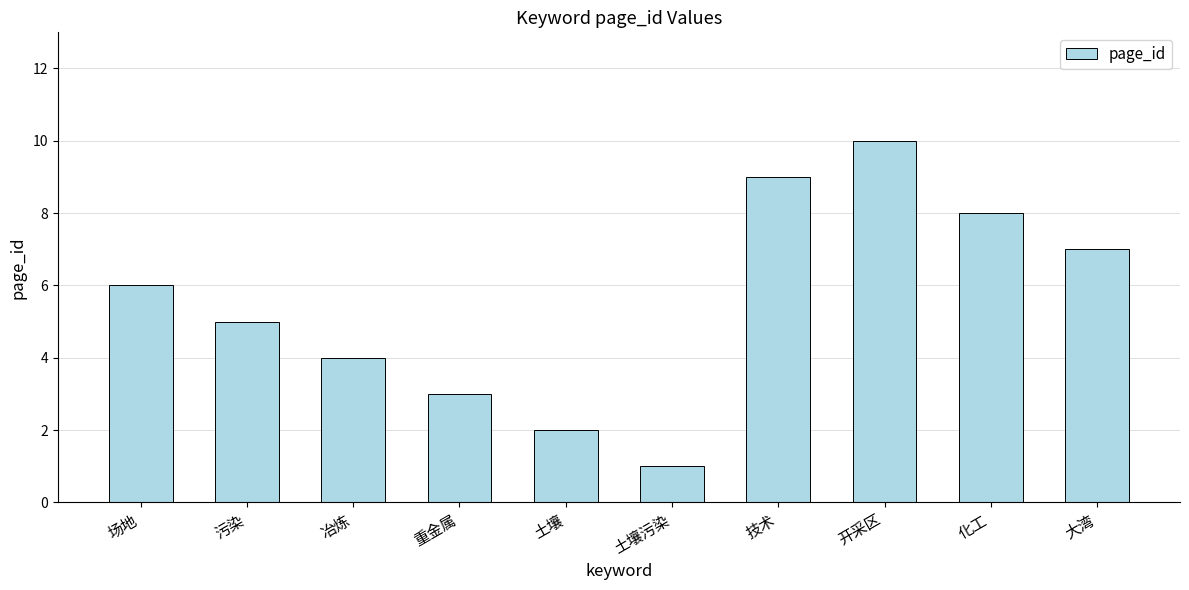

Rank the categories by value from highest to lowest.

开采区, 技术, 化工, 大湾, 场地, 污染, 冶炼, 重金属, 土壤, 土壤污染